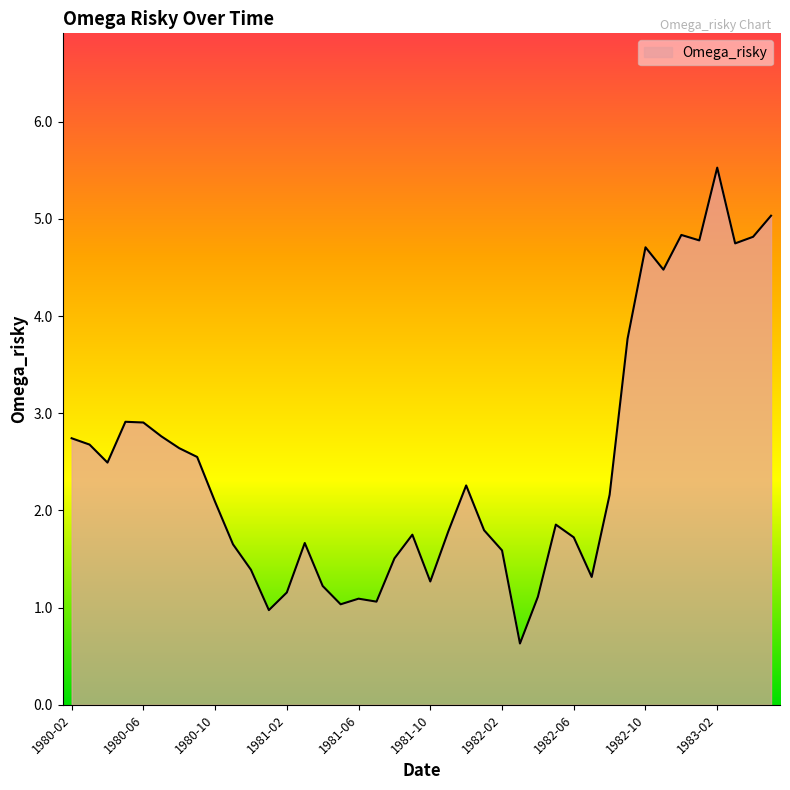

What is the smallest value displayed?

0.6